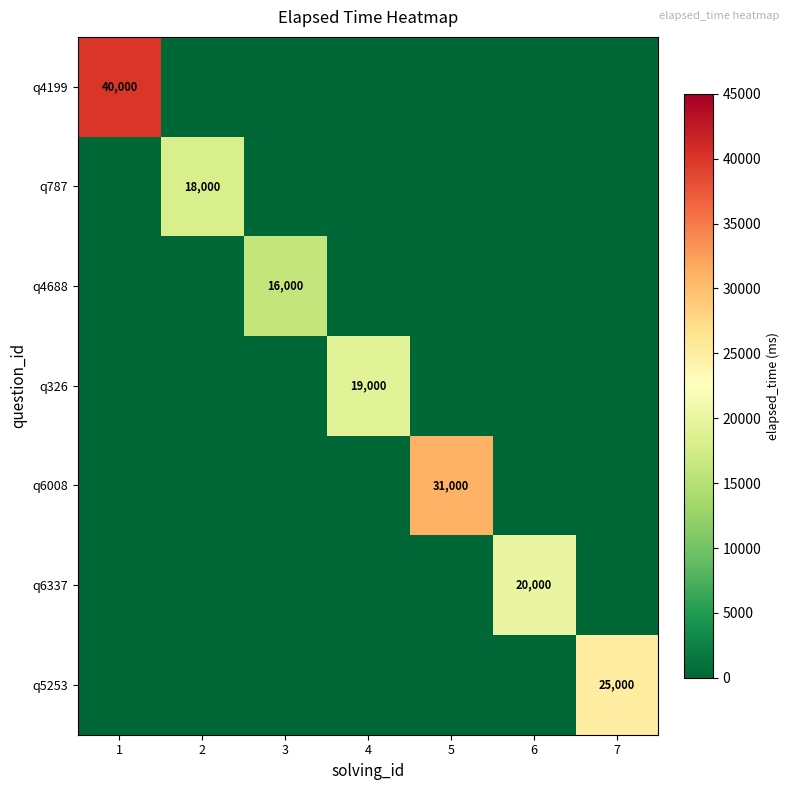

Rank the categories by q326 value from highest to lowest.

4, 1, 2, 3, 5, 6, 7